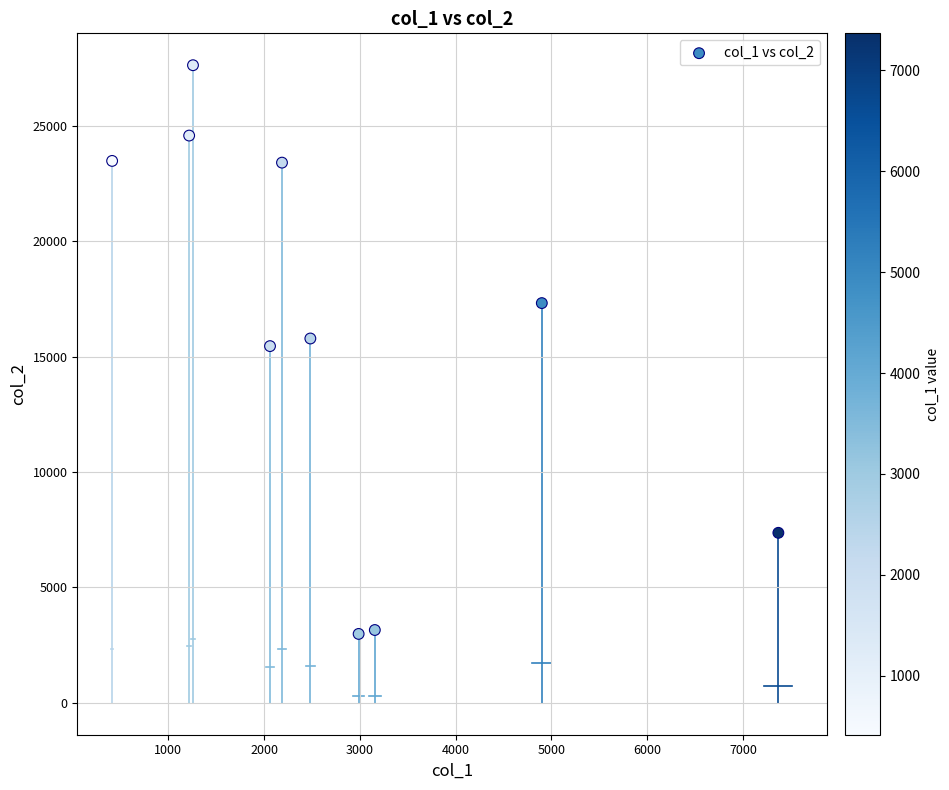

What is the average Y value?

16119